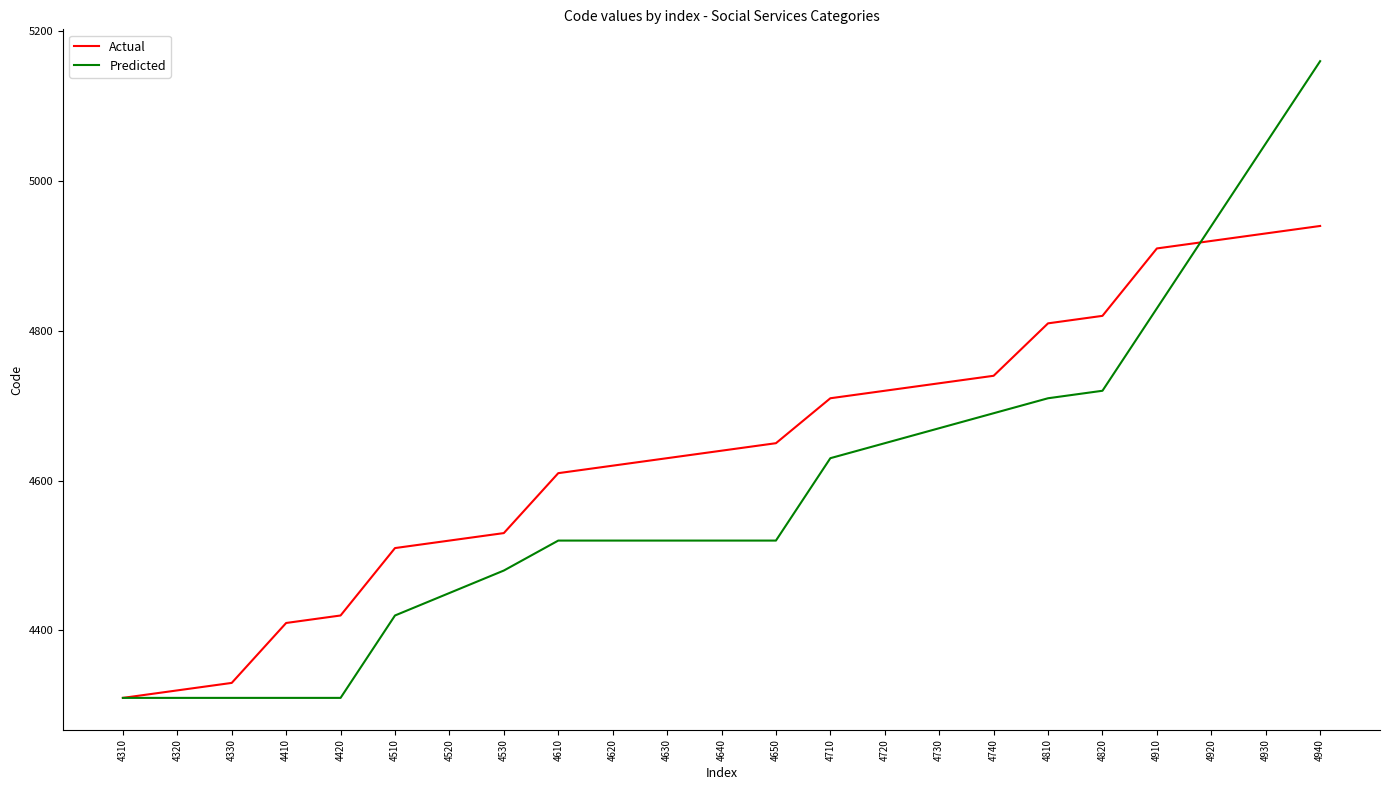

Reading left to right, extract all data points from this chart.

Actual: 4310=4310	4320=4320	4330=4330	4410=4410	4420=4420	4510=4510	4520=4520	4530=4530	4610=4610	4620=4620	4630=4630	4640=4640	4650=4650	4710=4710	4720=4720	4730=4730	4740=4740	4810=4810	4820=4820	4910=4910	4920=4920	4930=4930	4940=4940
Predicted: 4310=4310	4320=4310	4330=4310	4410=4310	4420=4310	4510=4420	4520=4450	4530=4480	4610=4520	4620=4520	4630=4520	4640=4520	4650=4520	4710=4630	4720=4650	4730=4670	4740=4690	4810=4710	4820=4720	4910=4830	4920=4940	4930=5050	4940=5160